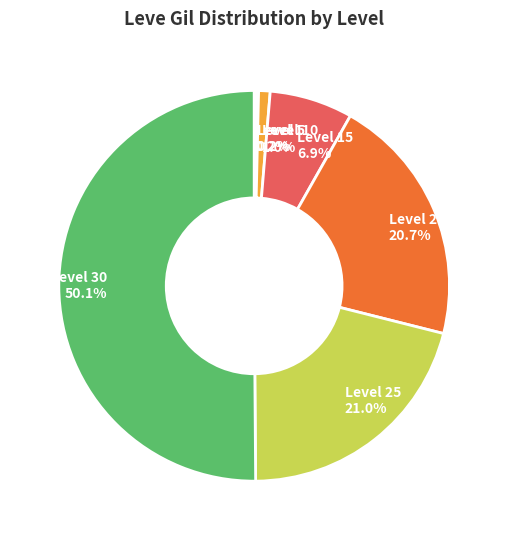

Which category accounts for the majority?

Level 30